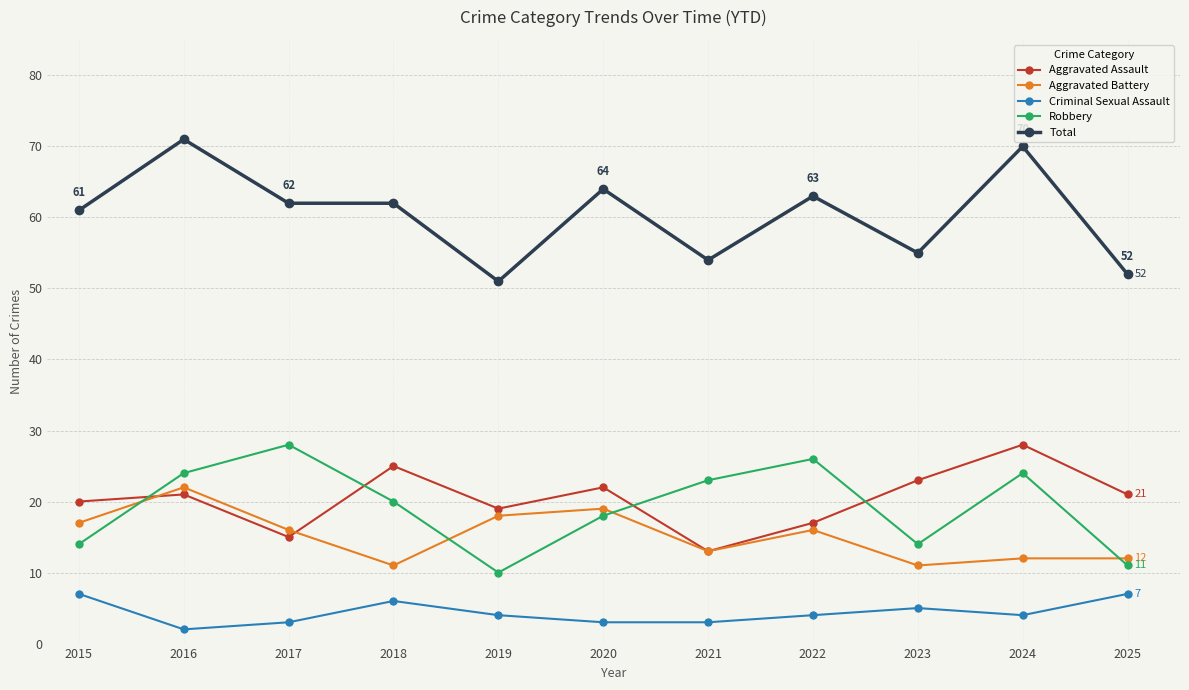

What is the value of the Aggravated Assault point at the 8th from the left?

17